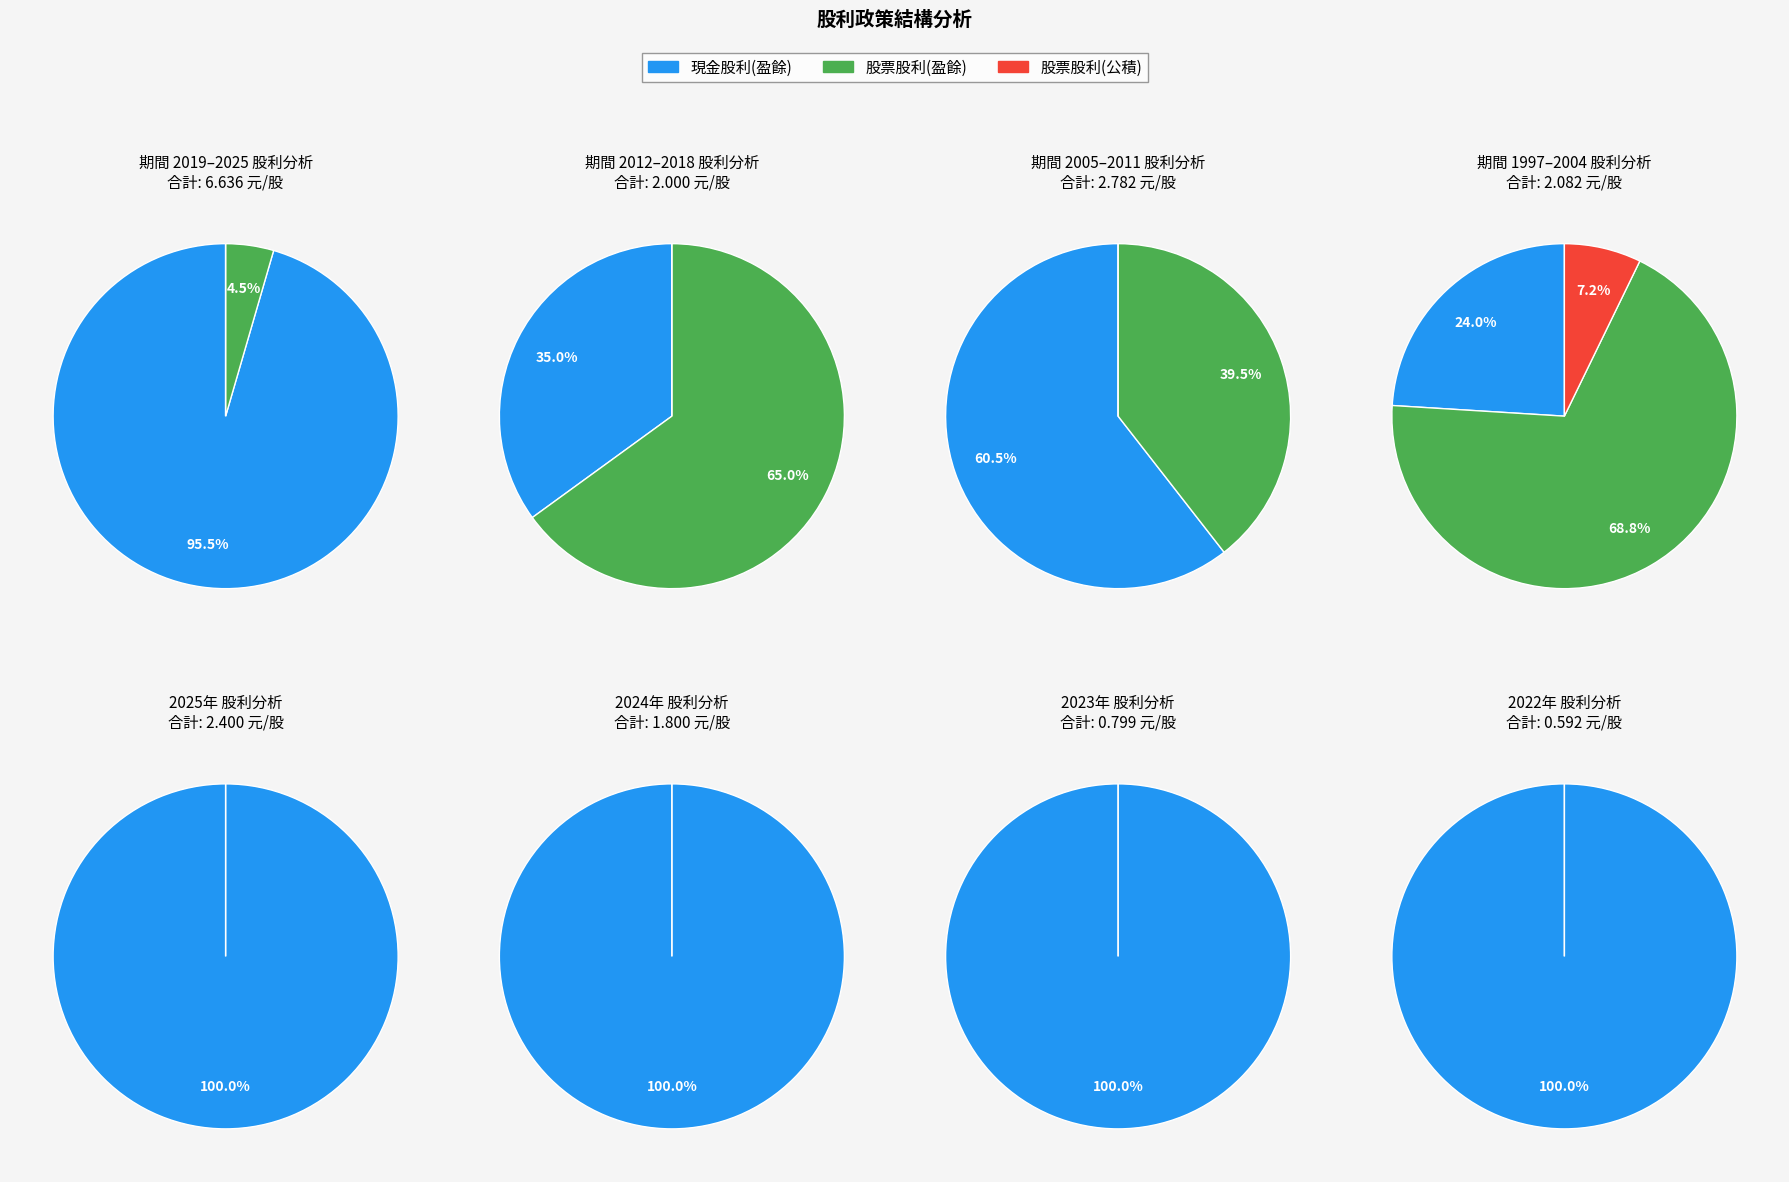

Do 2024 and 2022 together represent more than half of the pie?

No